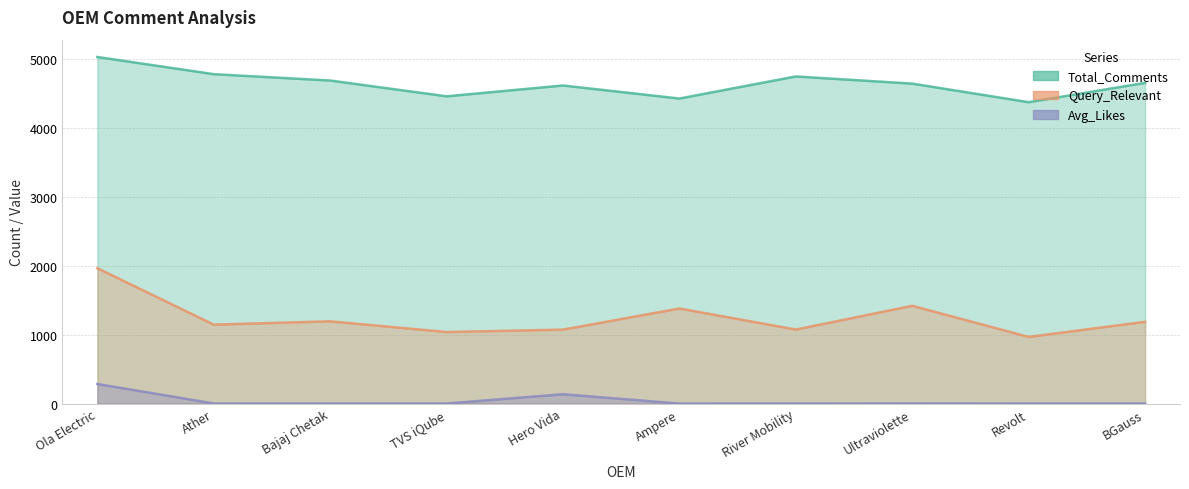

At which category is the sum across all series the highest?

Ola Electric